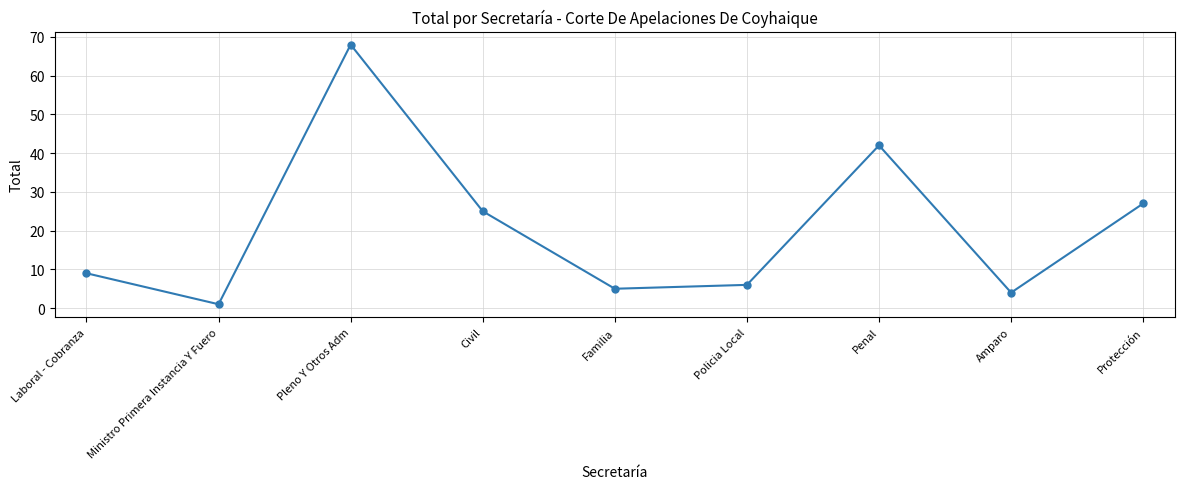

True or false: the data has more than 2 interior local peaks.

False